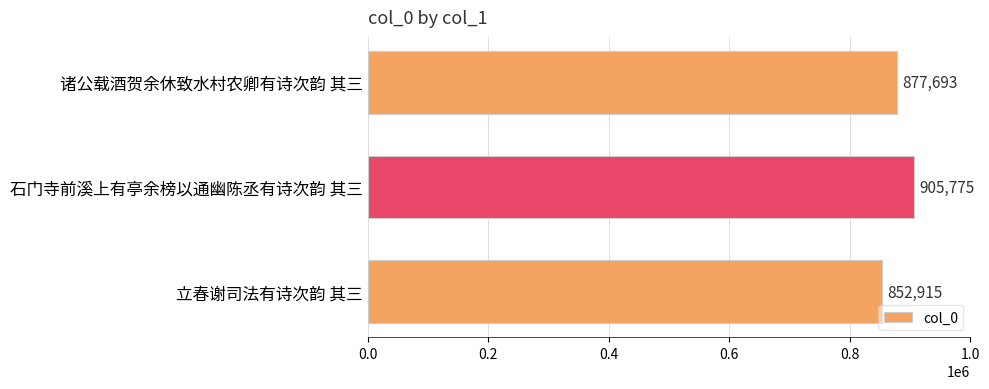

Count the values in the range 852915 to 905775.

3